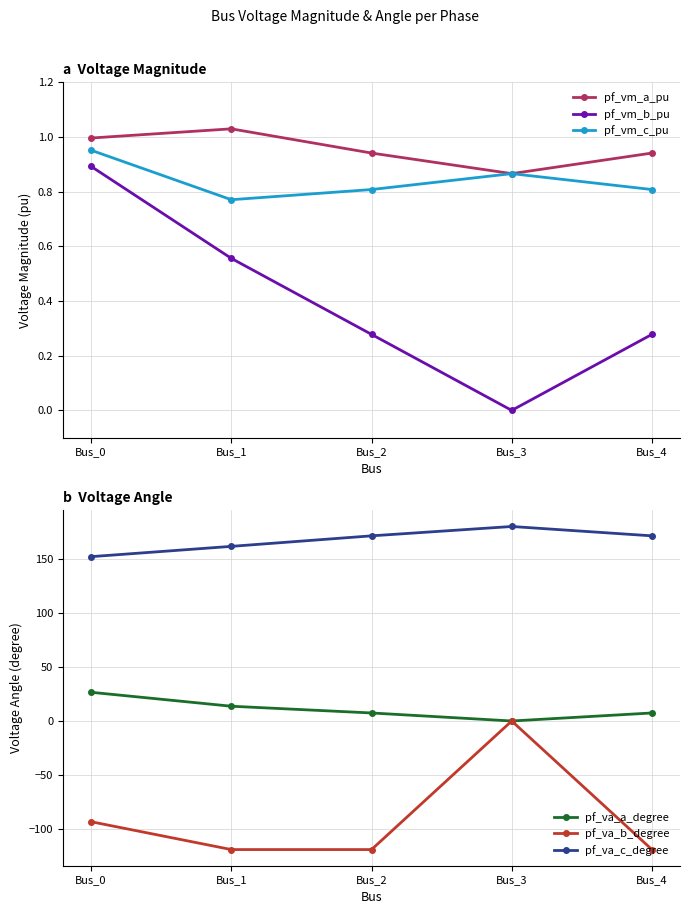

Which series ends up on top after the final intersection of pf_va_a_degree and pf_vm_c_pu?

pf_va_a_degree